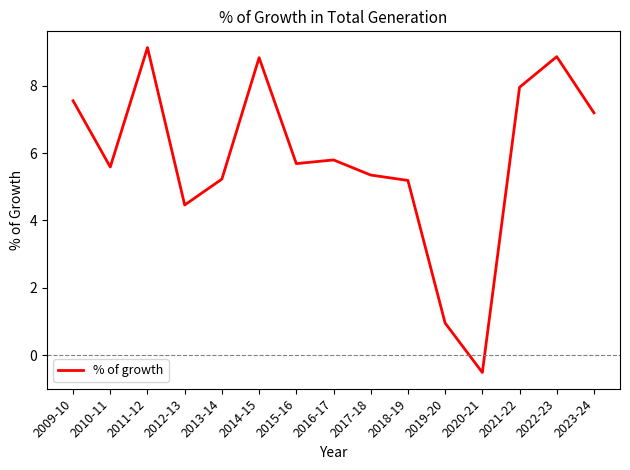

Does the chart have visible grid lines?

No